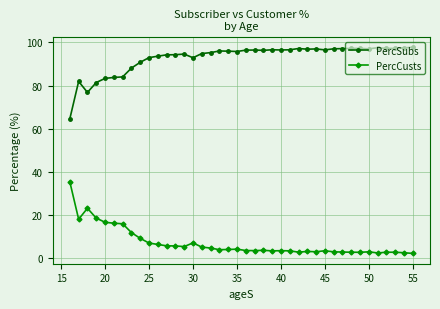

True or false: PercSubs and PercCusts intersect in this chart.

False